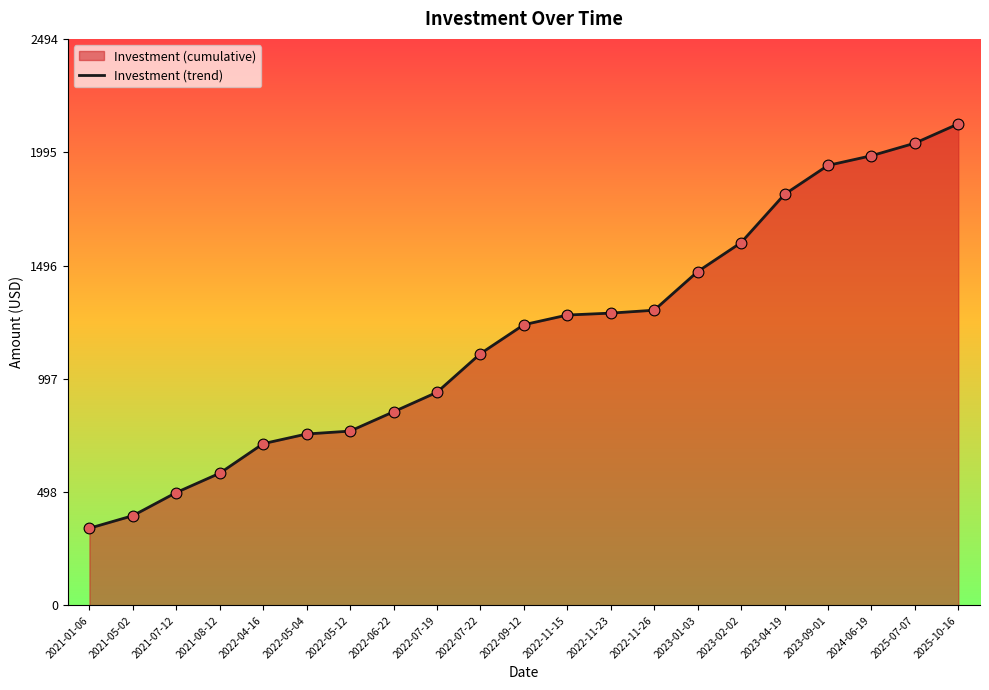

What is the ratio of the value at 2022-07-22 to the value at 2025-10-16?

0.5